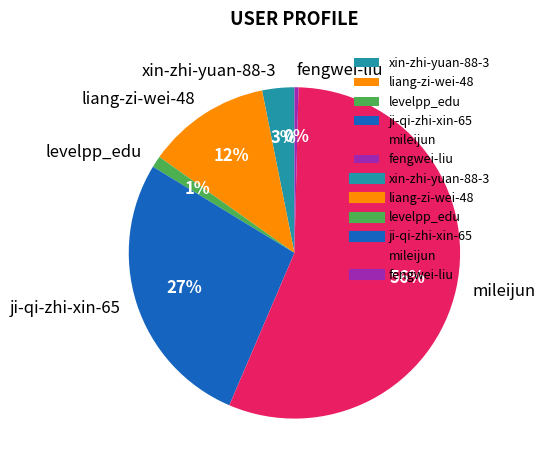

To the nearest percent, what portion does liang-zi-wei-48 represent?

12%